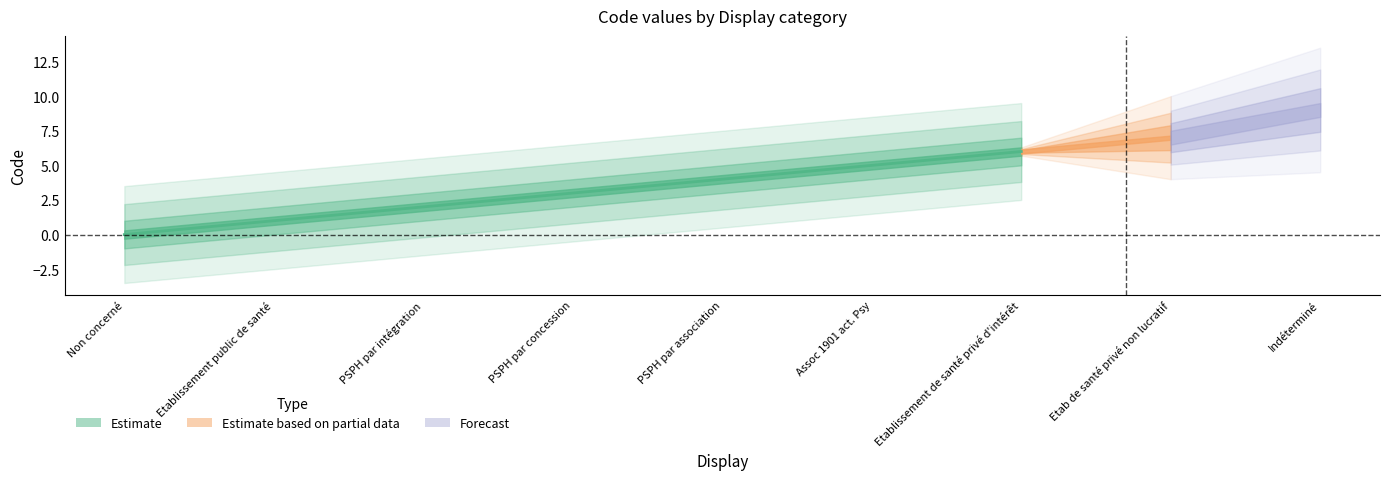

Where is the data nearest to the value 4?

PSPH par association